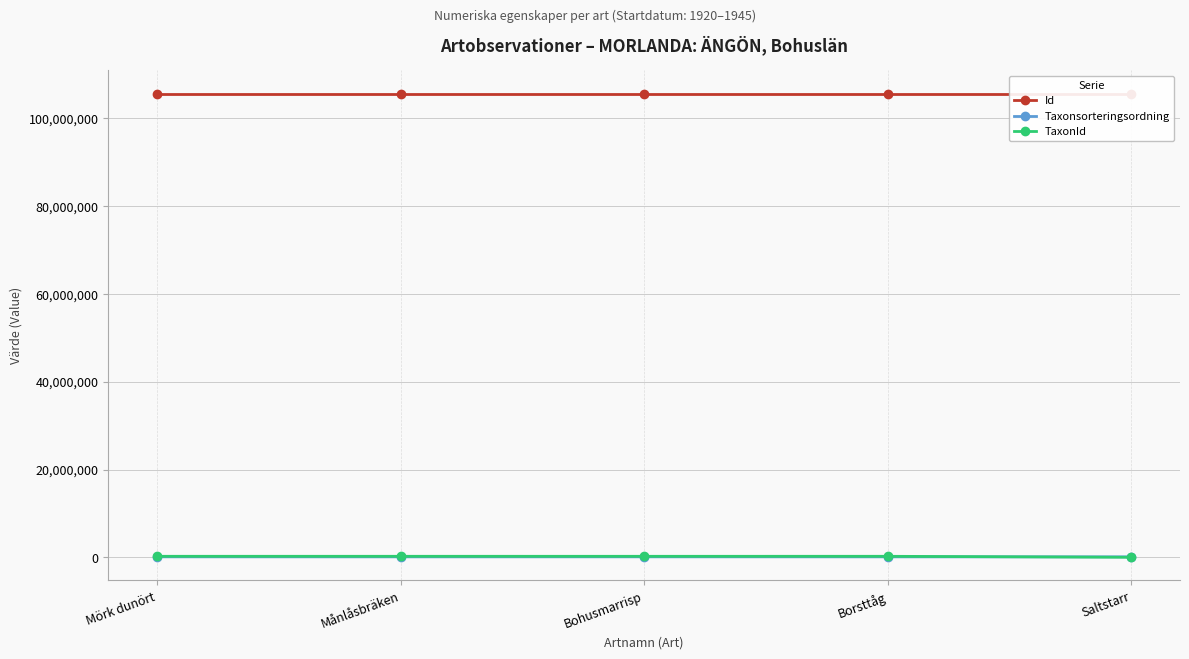

What position from the right is Saltstarr?

1